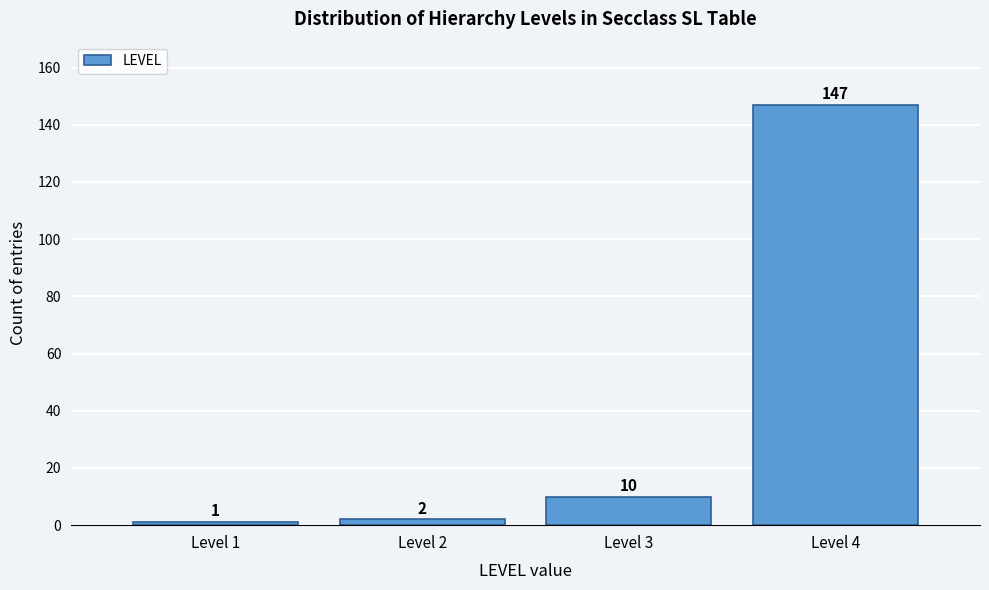

Reading left to right, transcribe all the data shown in this chart.

Level 1=1	Level 2=2	Level 3=10	Level 4=147